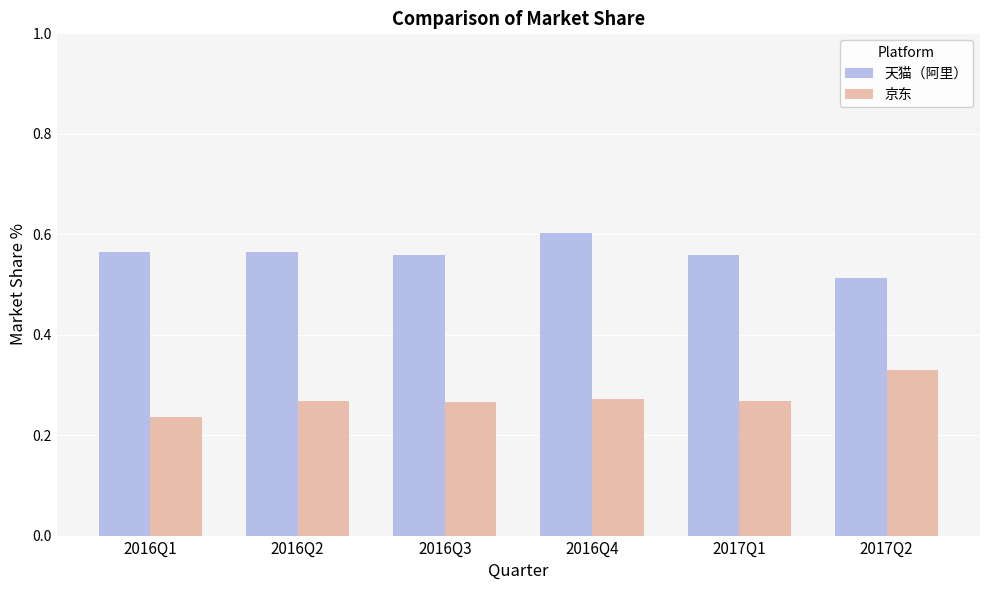

At which label does 京东 reach its minimum?

2016Q1